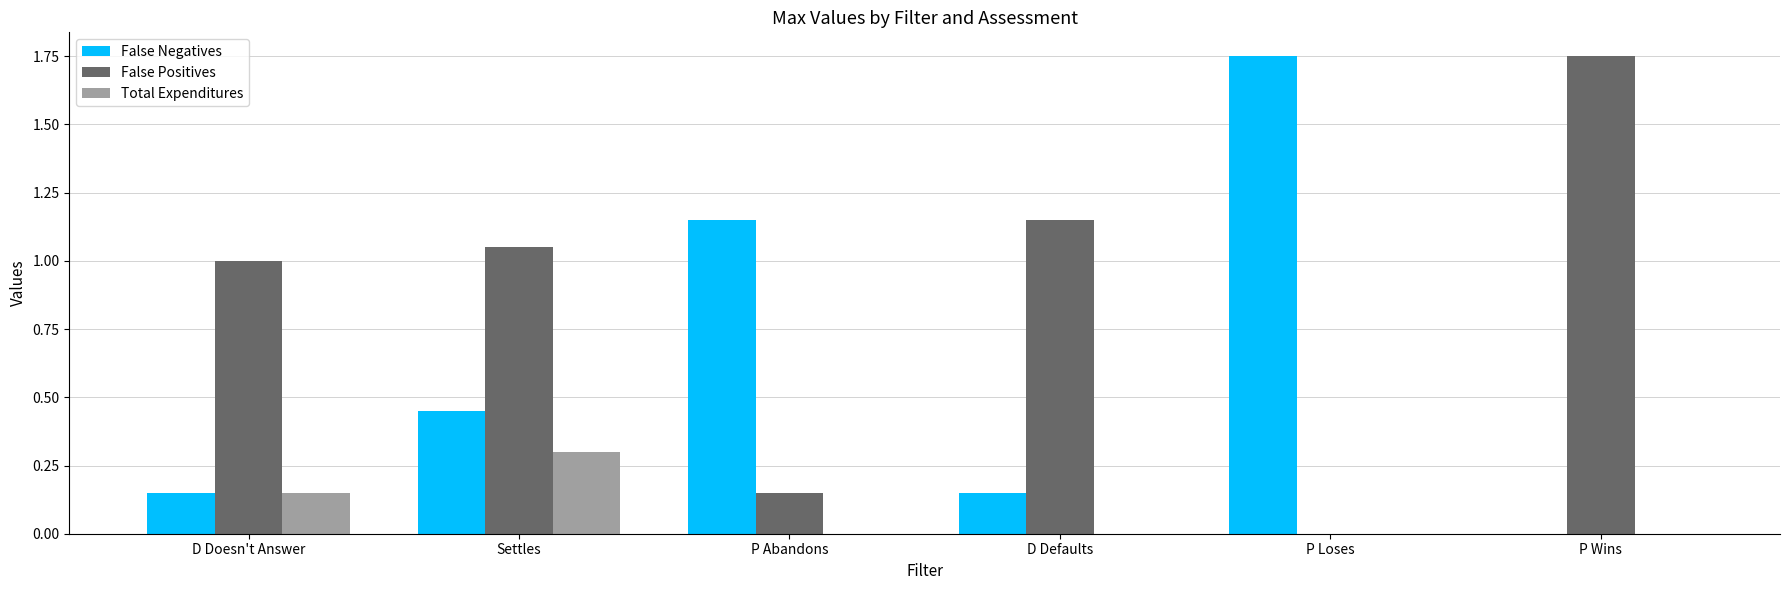

Which series has the largest total across all categories?

False Positives